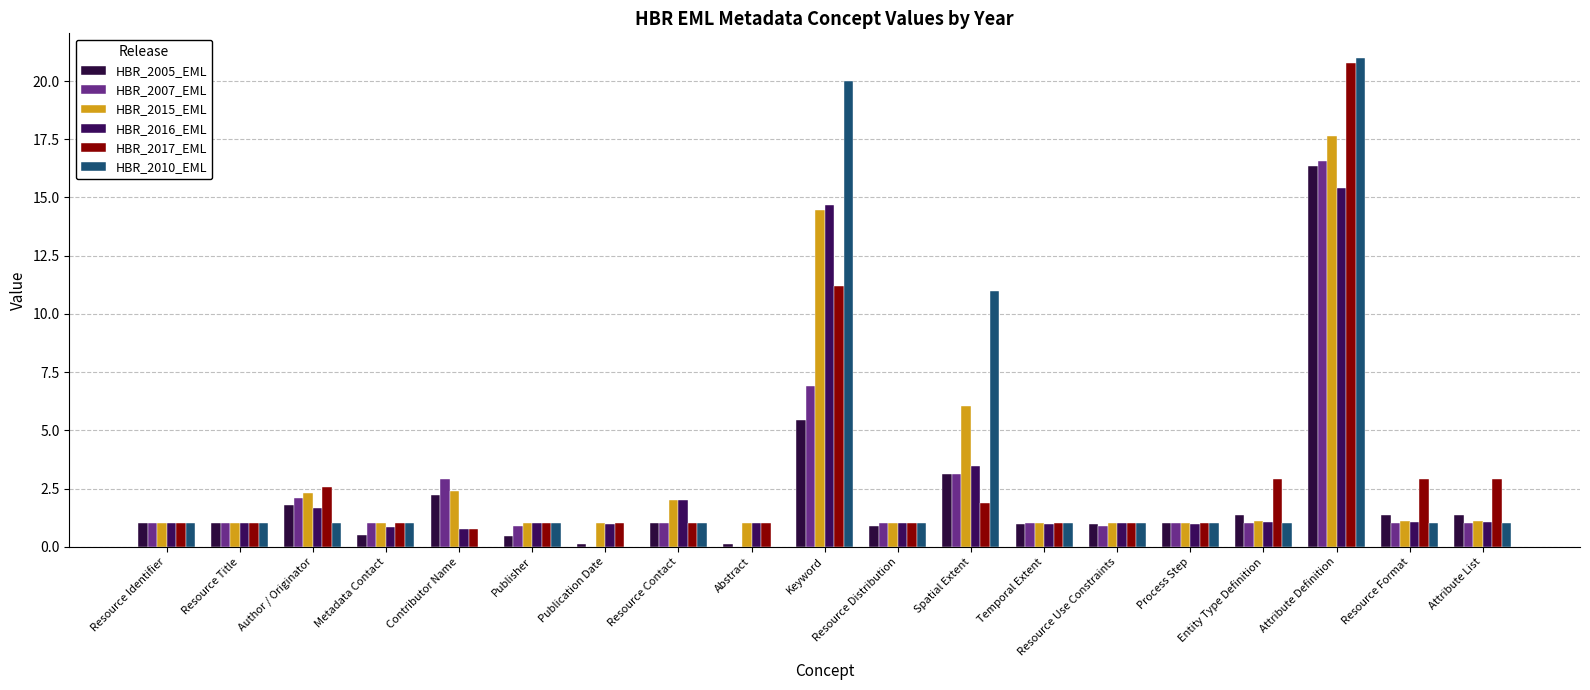

True or false: HBR_2005_EML has a value of 0.1 at Publication Date.

True